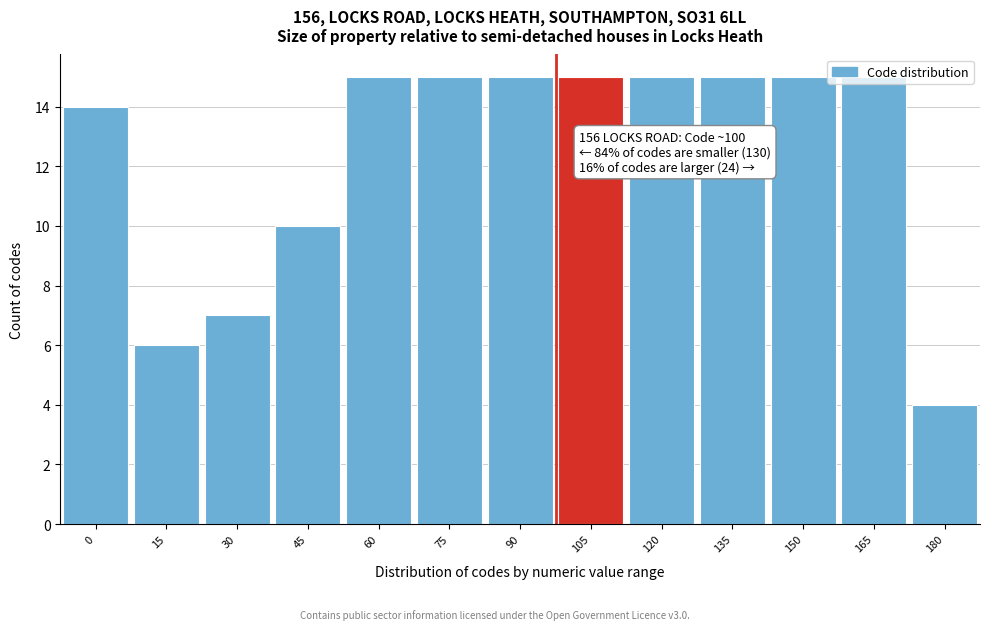

What is the value of the 3rd bar from the left?

7